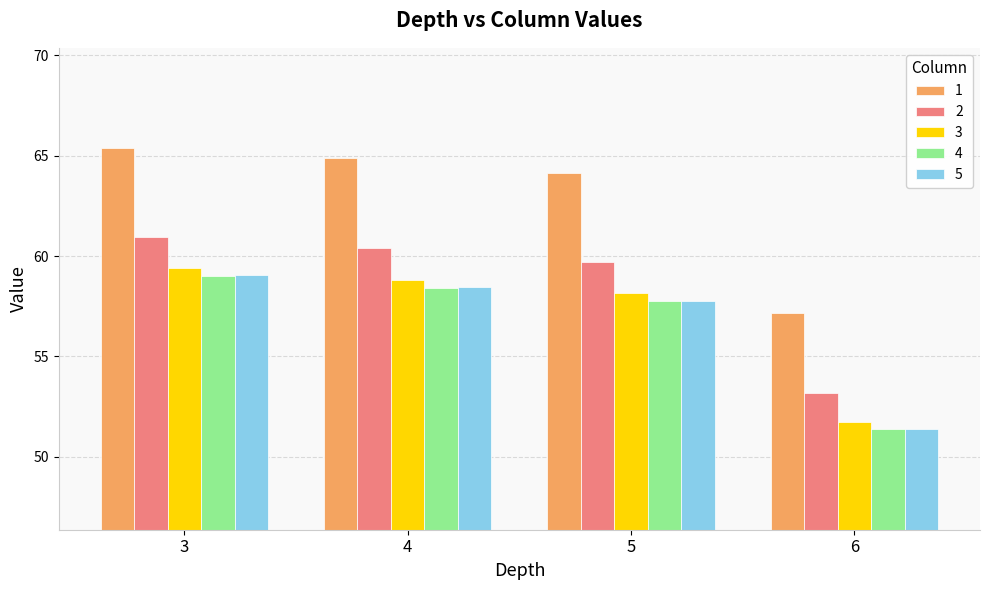

Is the value of 3 at 6 greater than the value of 5 at 3?

No